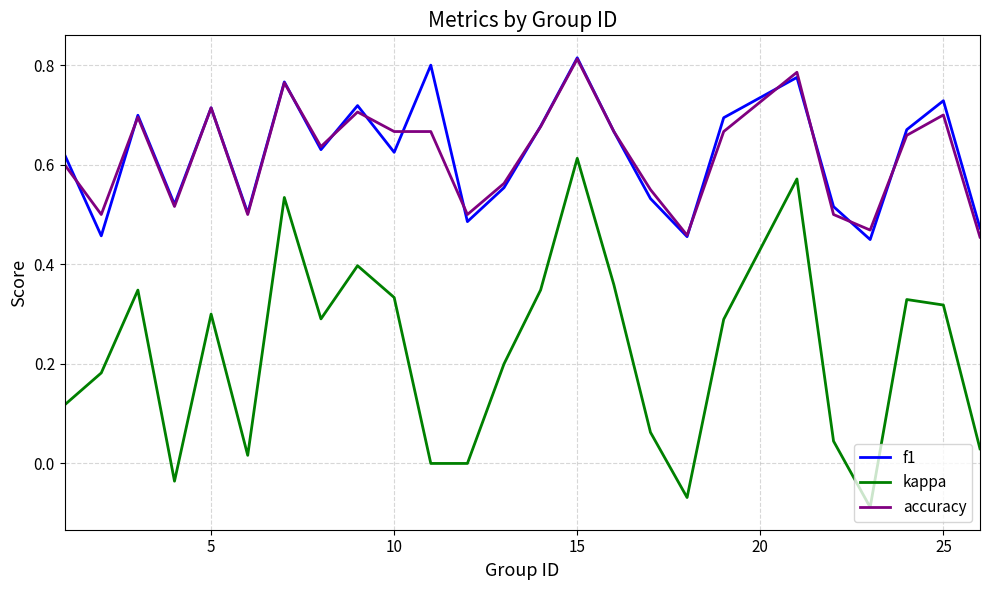

Which series has the largest range (max minus min)?

kappa